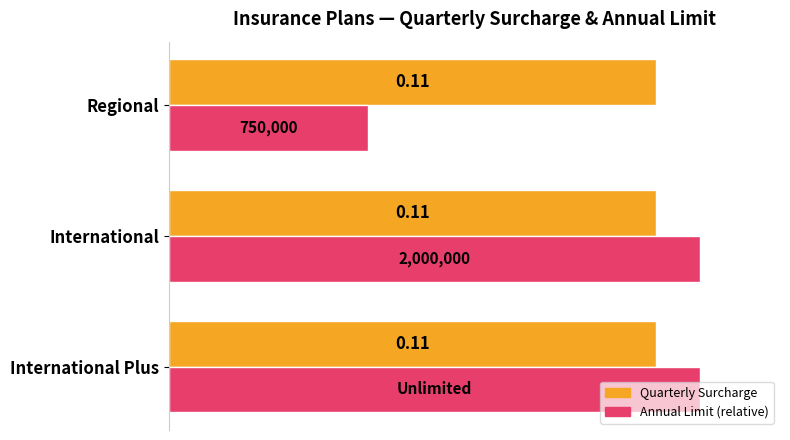

What are all the series names shown in the legend?

Quarterly Surcharge, Annual Limit (relative)